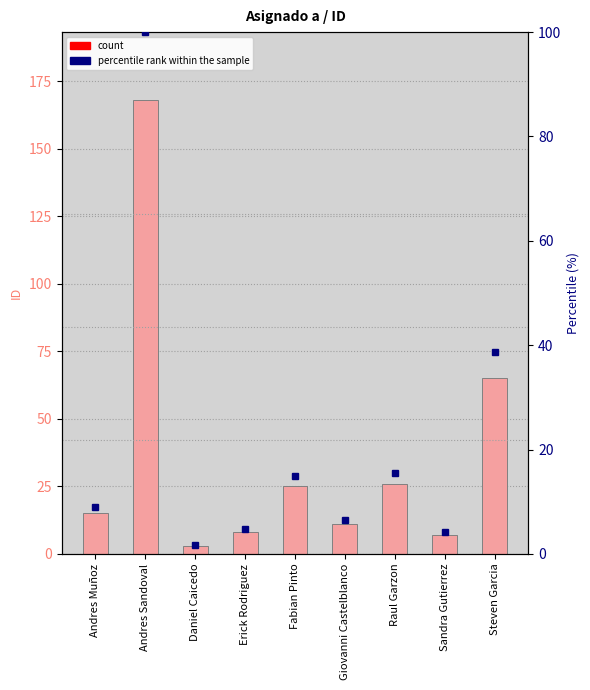

What is the smallest value displayed?

3